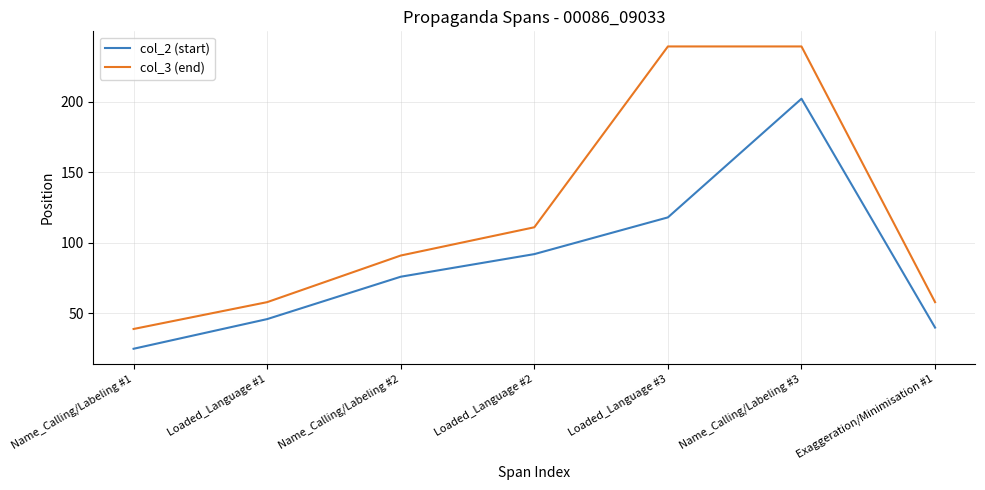

At which label is col_2 (start) closest to 113?

Loaded_Language #3